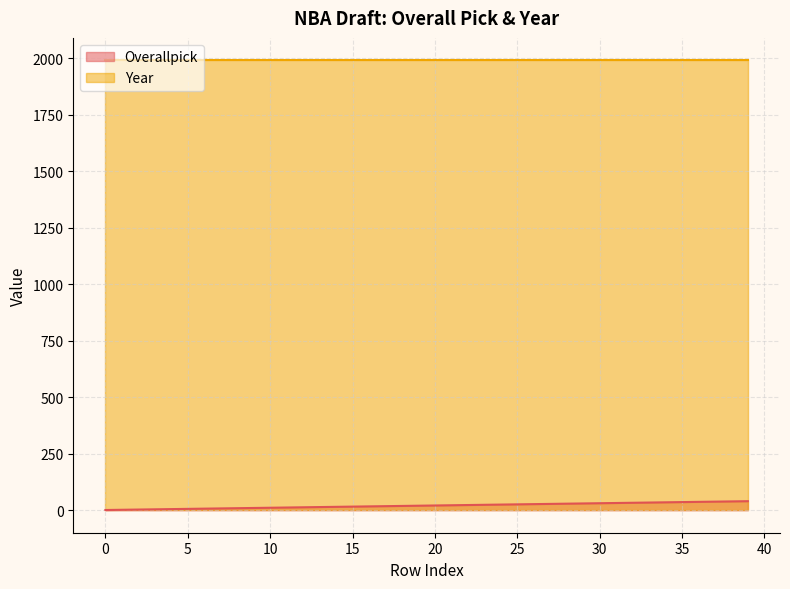

What is the change in value from 5 to 28?

+23